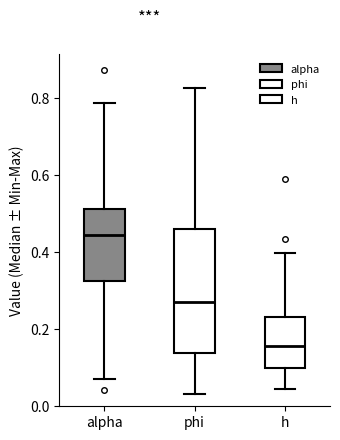

Which box has the lowest median line?

h